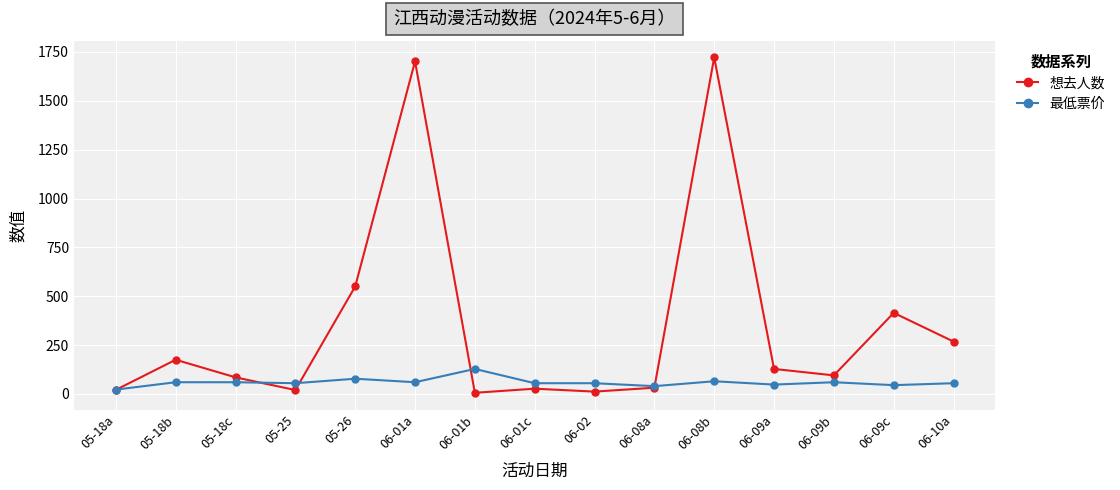

Is the value of 最低票价 at 06-01a greater than the value of 想去人数 at 06-09a?

No